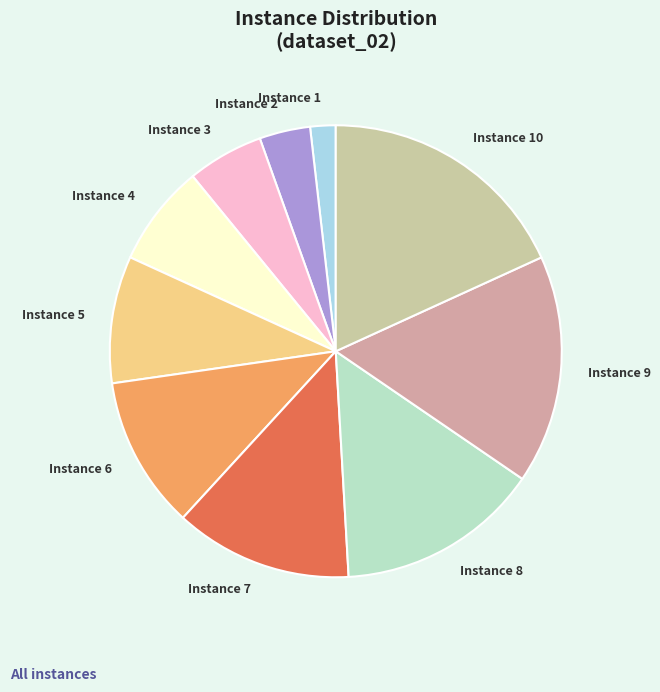

Does Instance 7 represent more than half of the total?

No